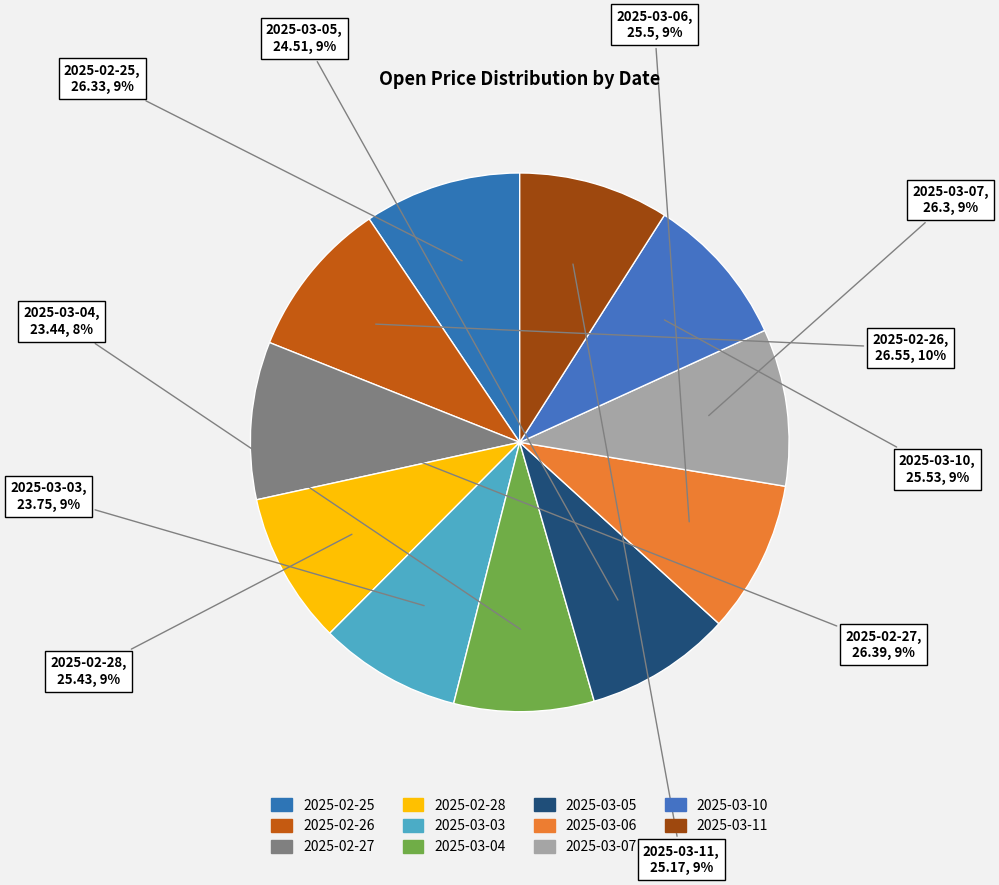

True or false: 2025-03-07 accounts for 9% of the total.

True